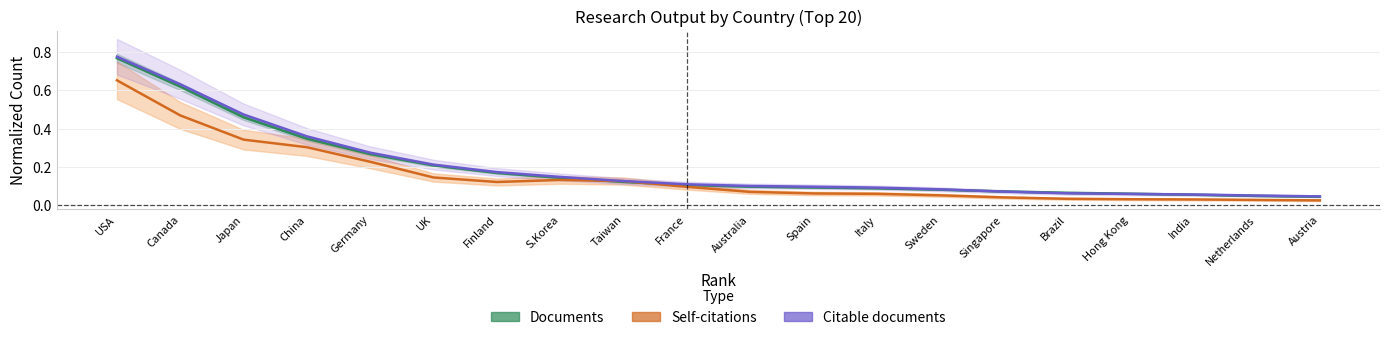

What position from the right is Sweden?

7